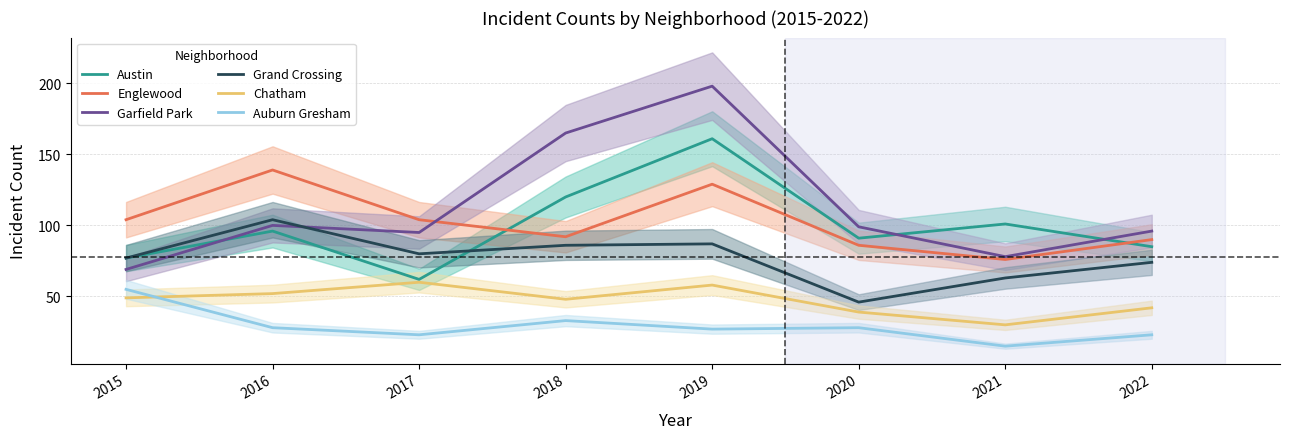

Is the value of Austin at 2019 greater than the value of Garfield Park at 2016?

Yes